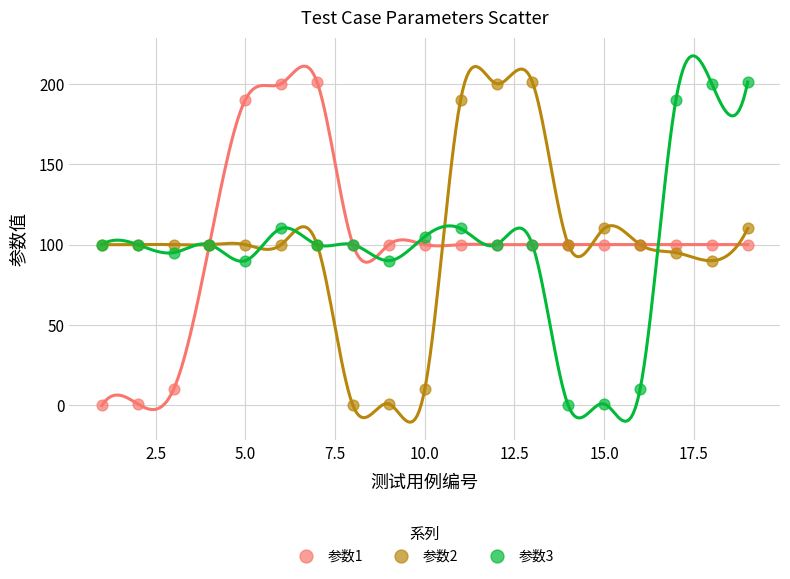

What is the X range (max minus min) for the scatter plot?

18